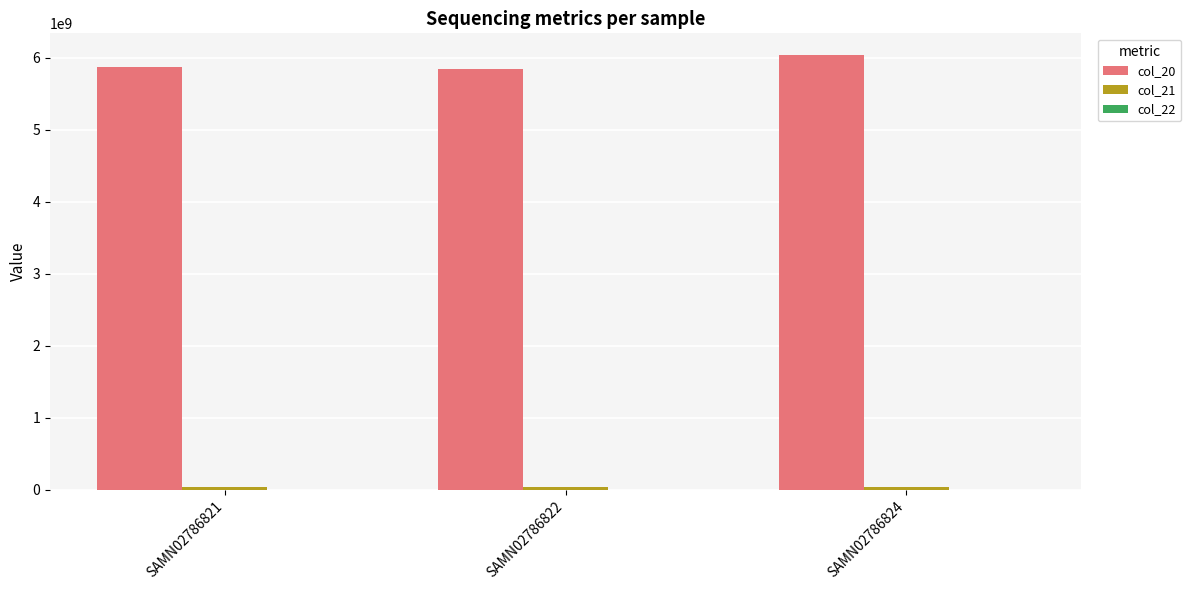

How many categories are shown in the chart?

3